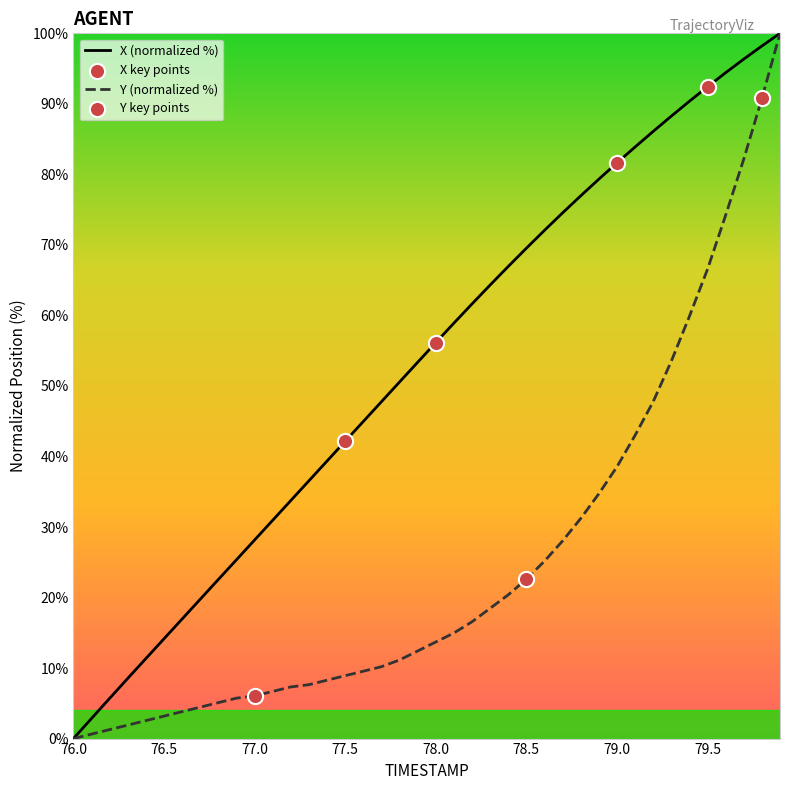

Which series has the largest total across all categories?

X (normalized %)